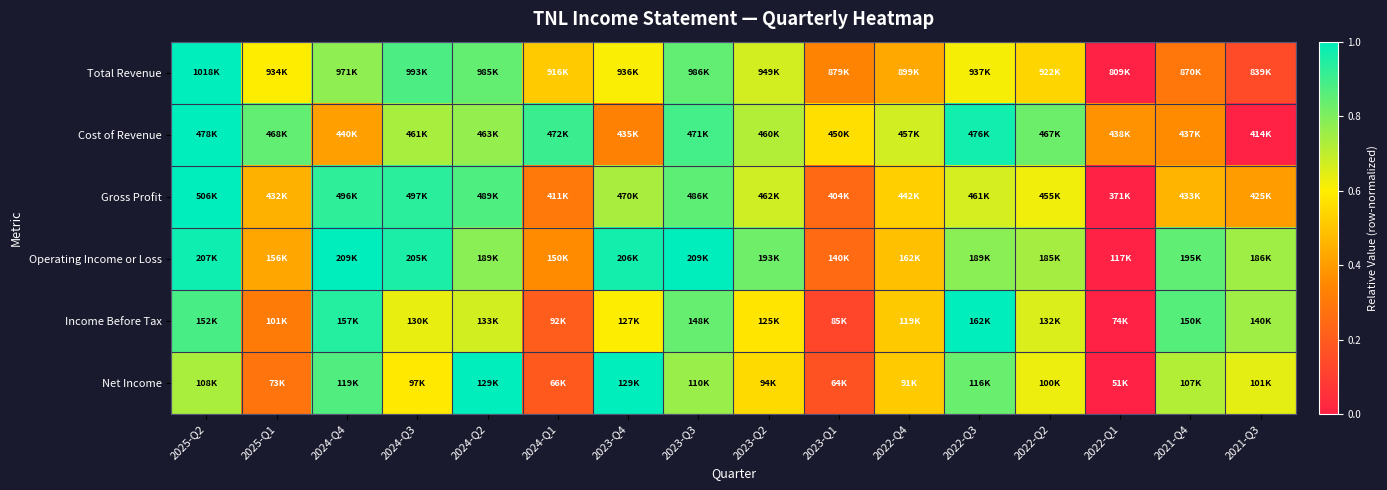

What is the difference between the highest and lowest values at 2023-Q4?

0.7